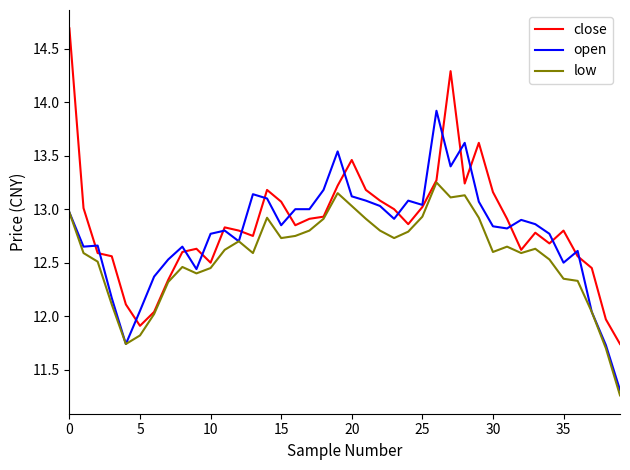

Which series has the largest range (max minus min)?

close